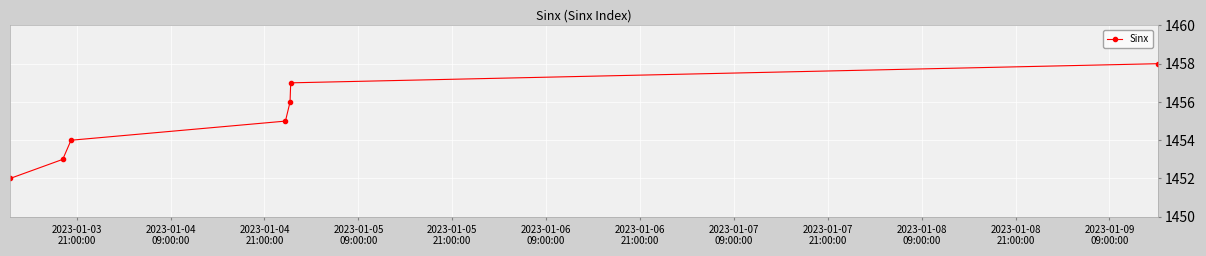

What is the difference between the maximum and minimum values?

6